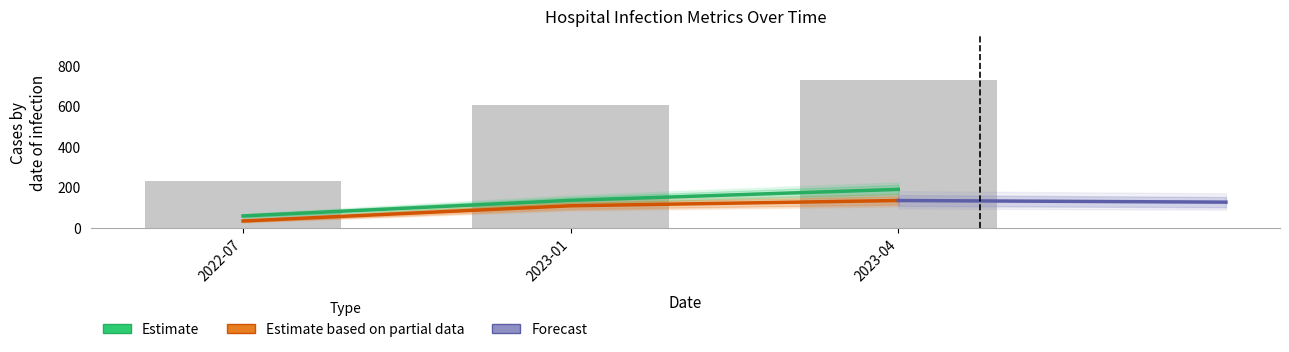

At how many categories does at least one series exceed 336?

2